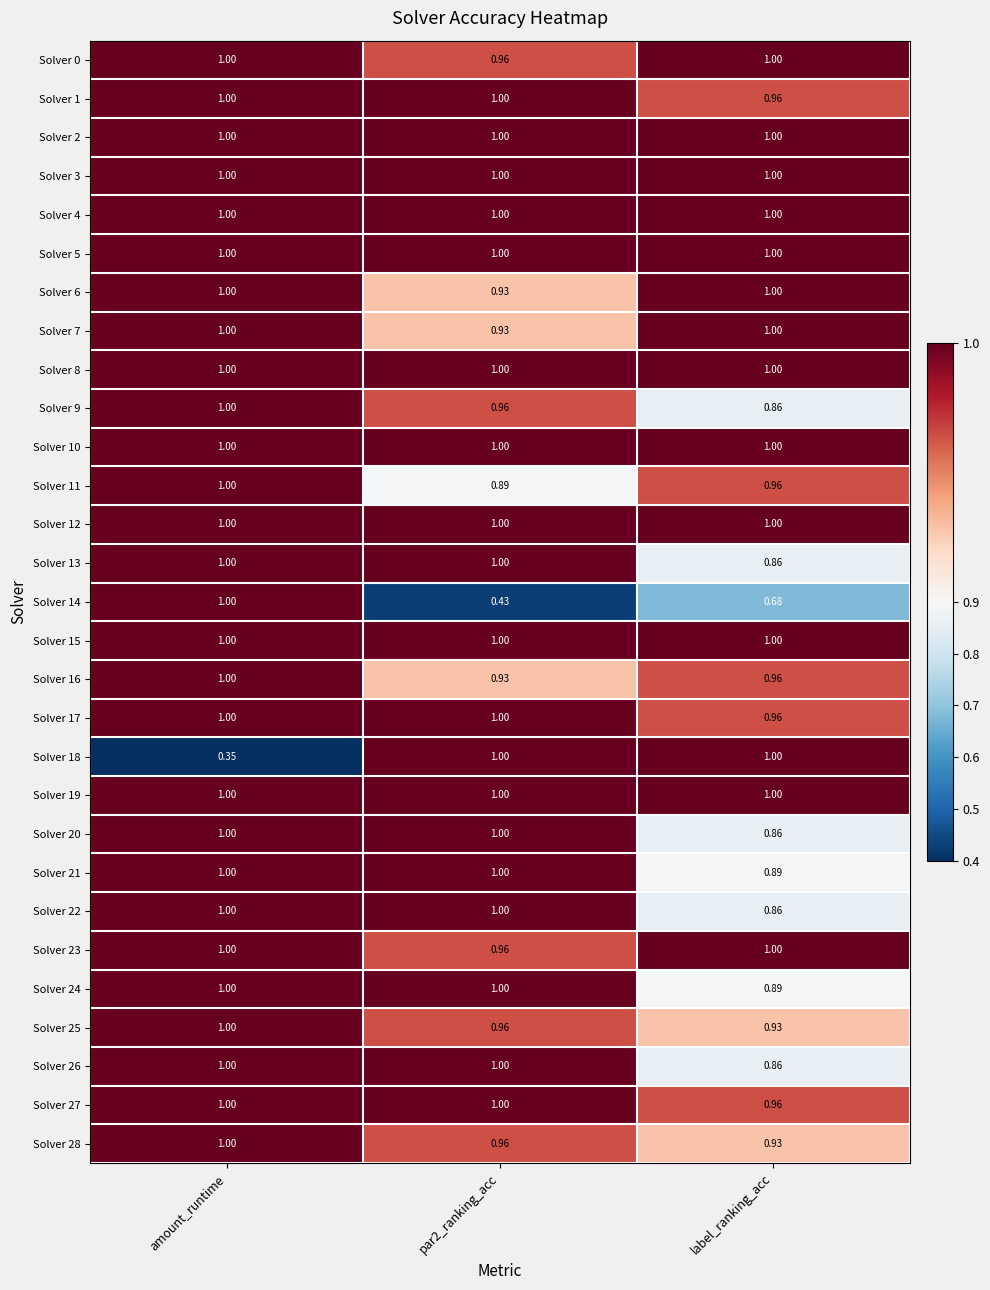

Is the value of Solver 1 at label_ranking_acc greater than the value of Solver 26 at par2_ranking_acc?

No